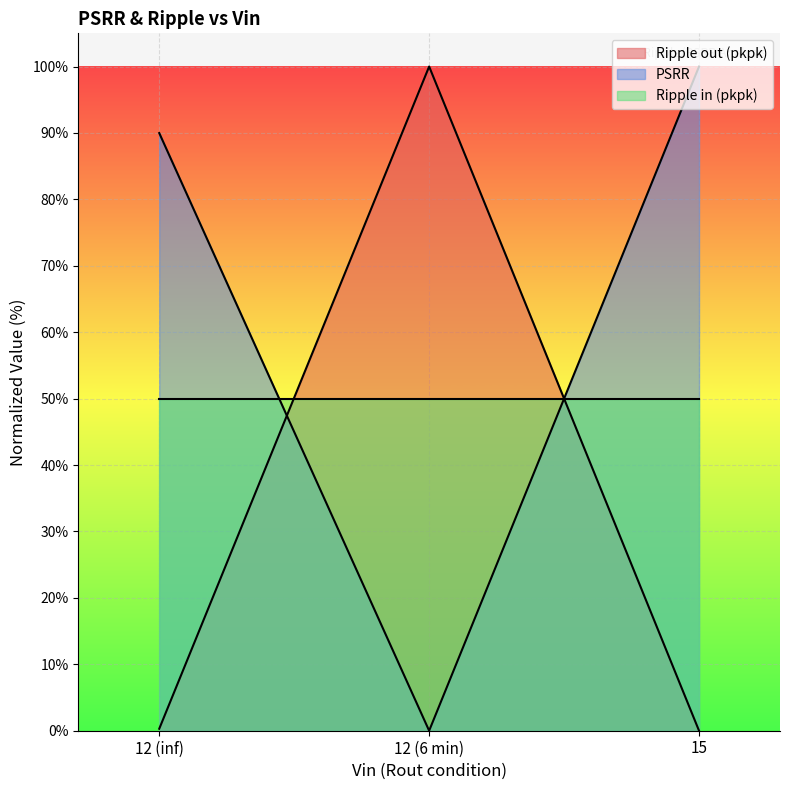

Which series has the widest spread of values?

Ripple out (pkpk)